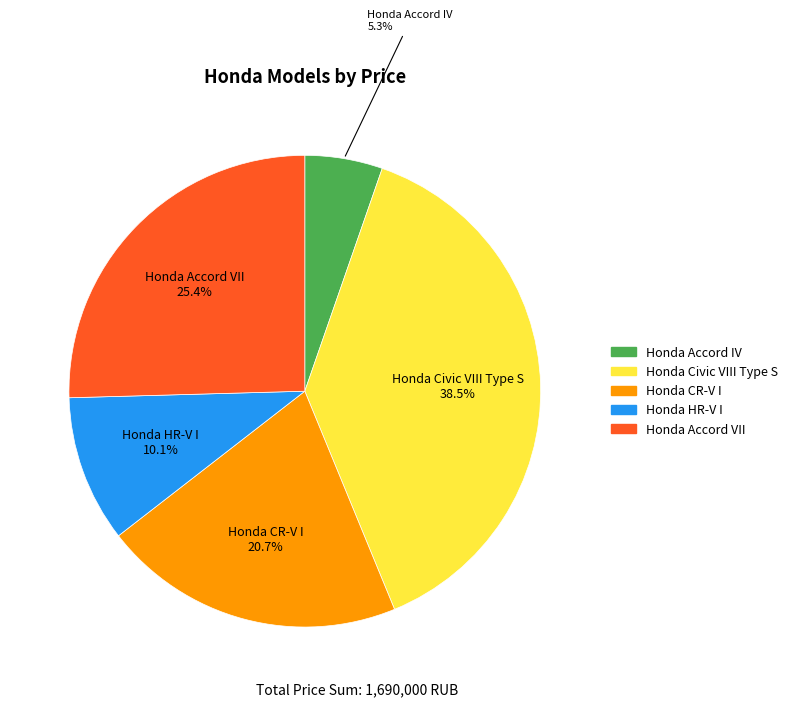

Which has a higher value, Honda Accord VII or Honda CR-V I?

Honda Accord VII